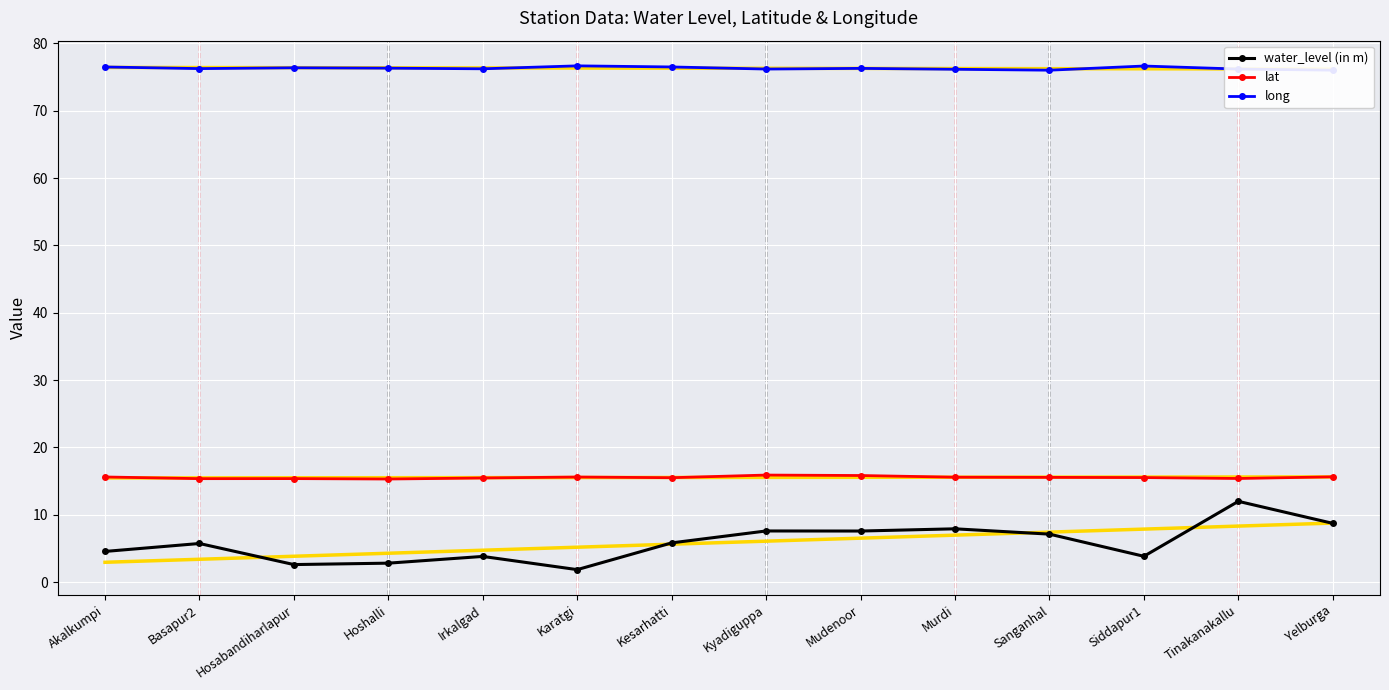

In long, how many points are lower than both neighbors (excluding endpoints)?

4